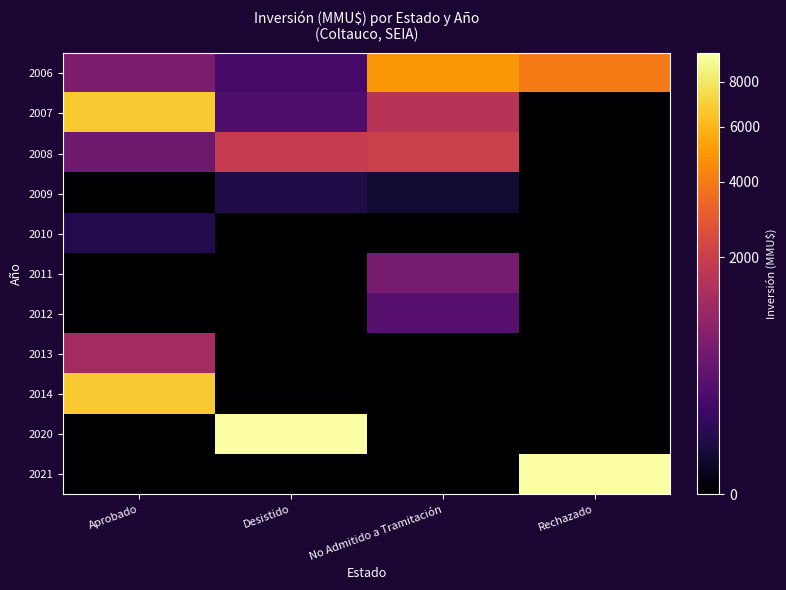

Count the number of categories in the chart.

4